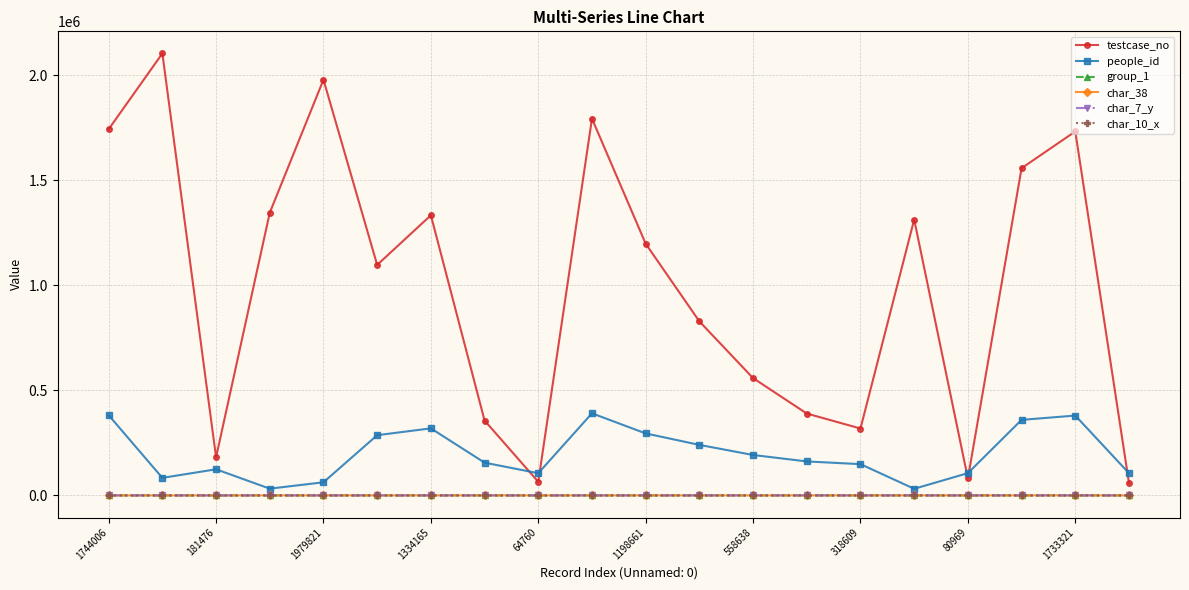

Which series has the largest range (max minus min)?

testcase_no